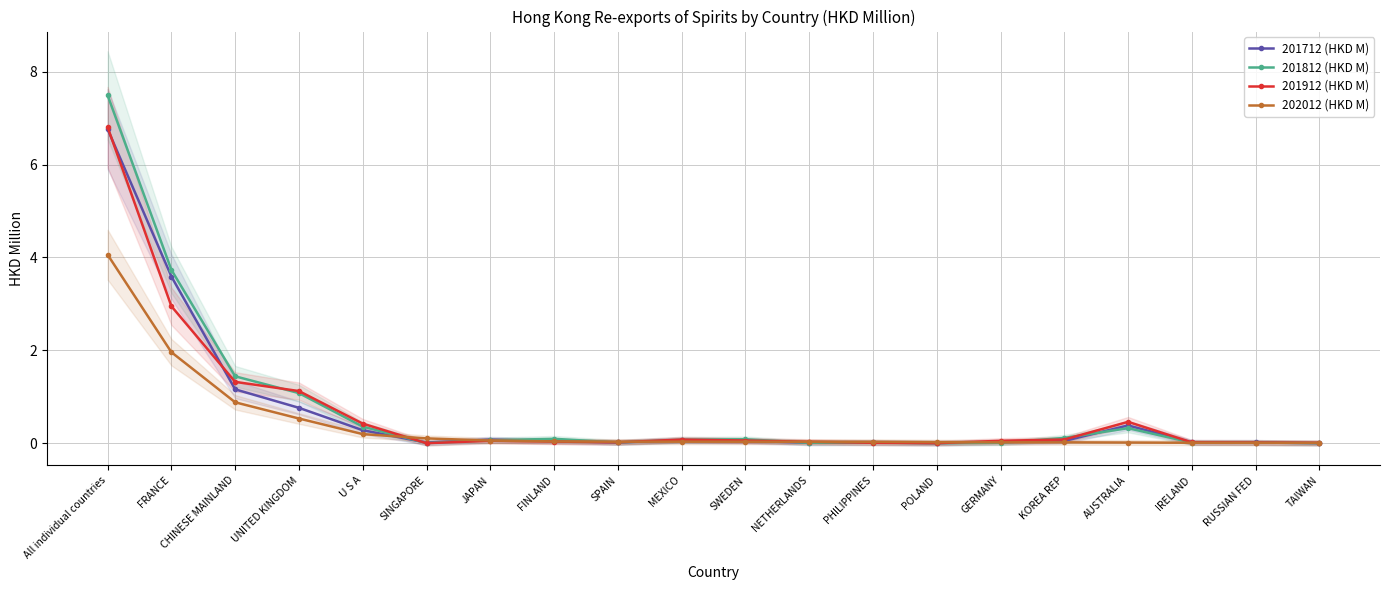

Which series ends up on top after the final intersection of 202012 (HKD M) and 201912 (HKD M)?

201912 (HKD M)